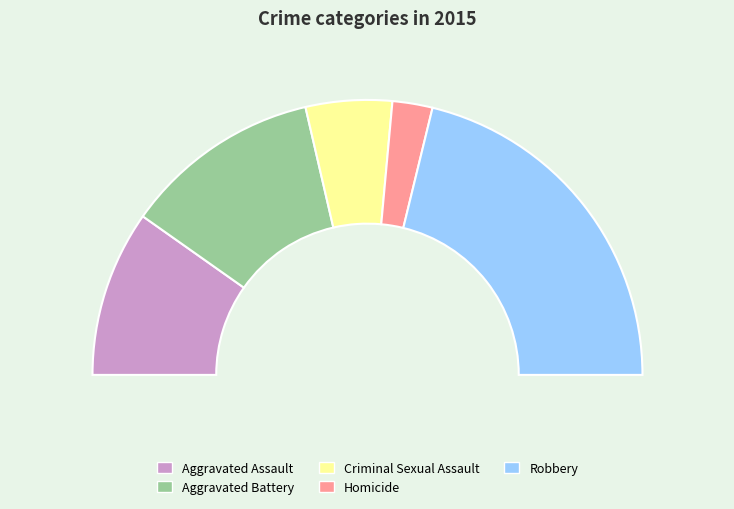

Rank the categories by value from highest to lowest.

Robbery, Aggravated Battery, Aggravated Assault, Criminal Sexual Assault, Homicide